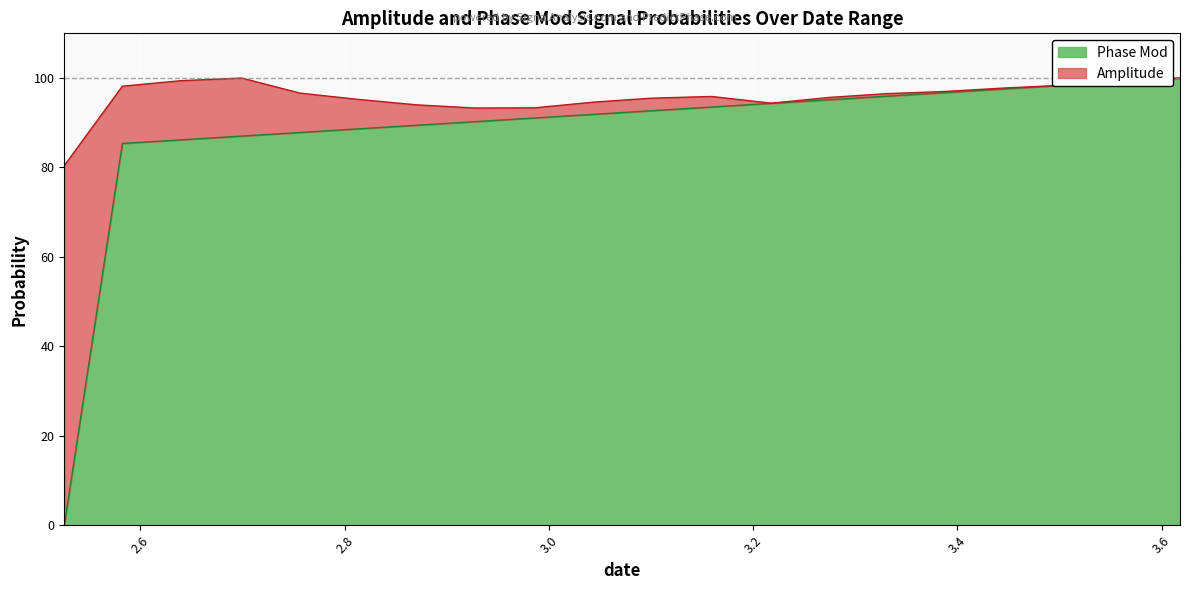

The value at 3.330537 is 95.9. True or false?

True